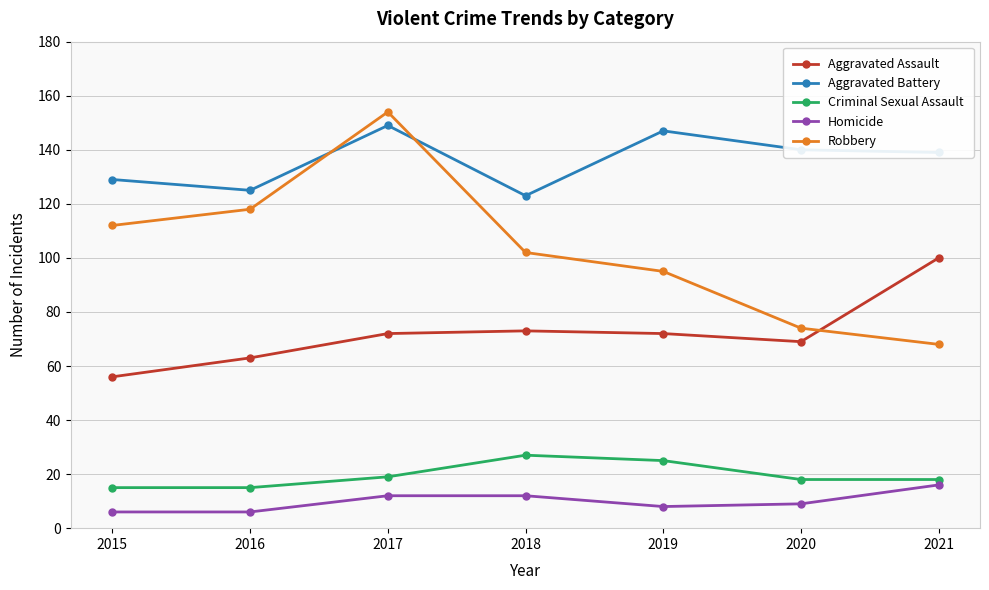

True or false: Aggravated Assault and Homicide intersect in this chart.

False